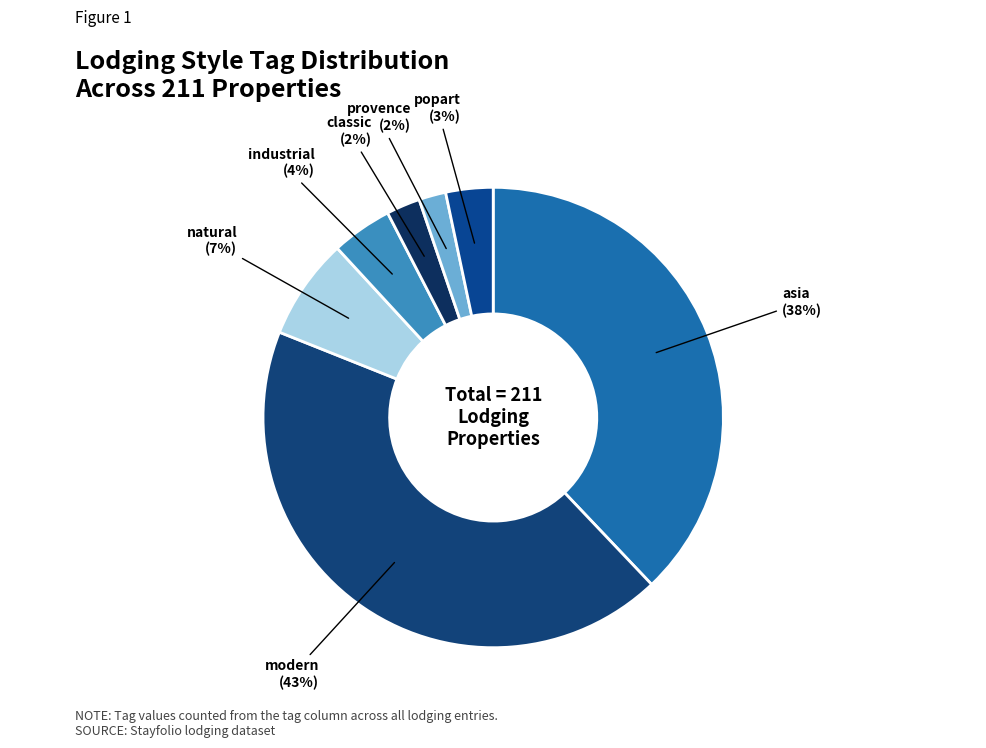

Which slice is the largest?

modern